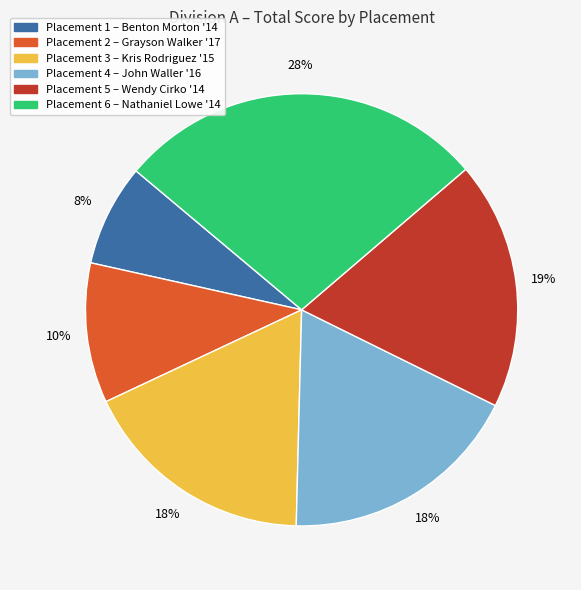

To the nearest percent, what is the difference between the largest and smallest slice percentages?

20%